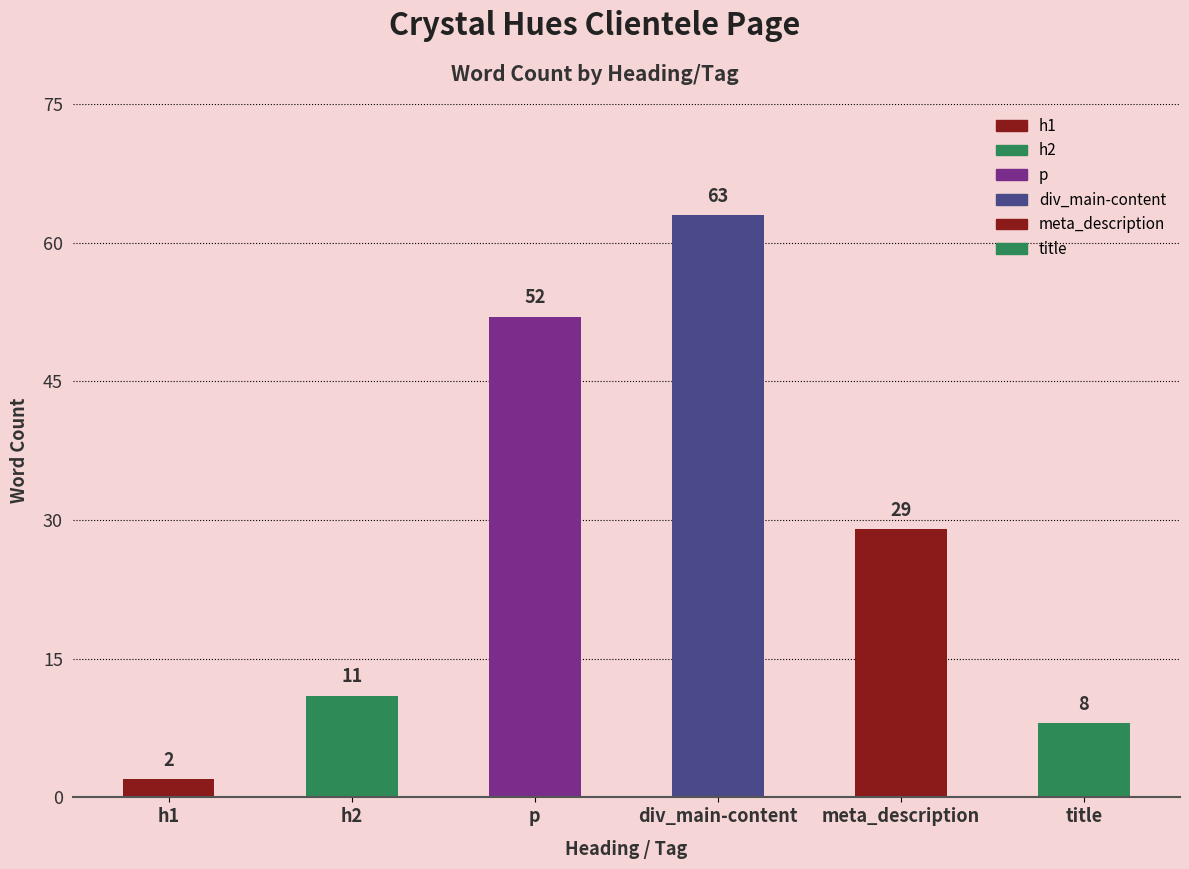

List the labels in order of value, largest first.

div_main-content, p, meta_description, h2, title, h1